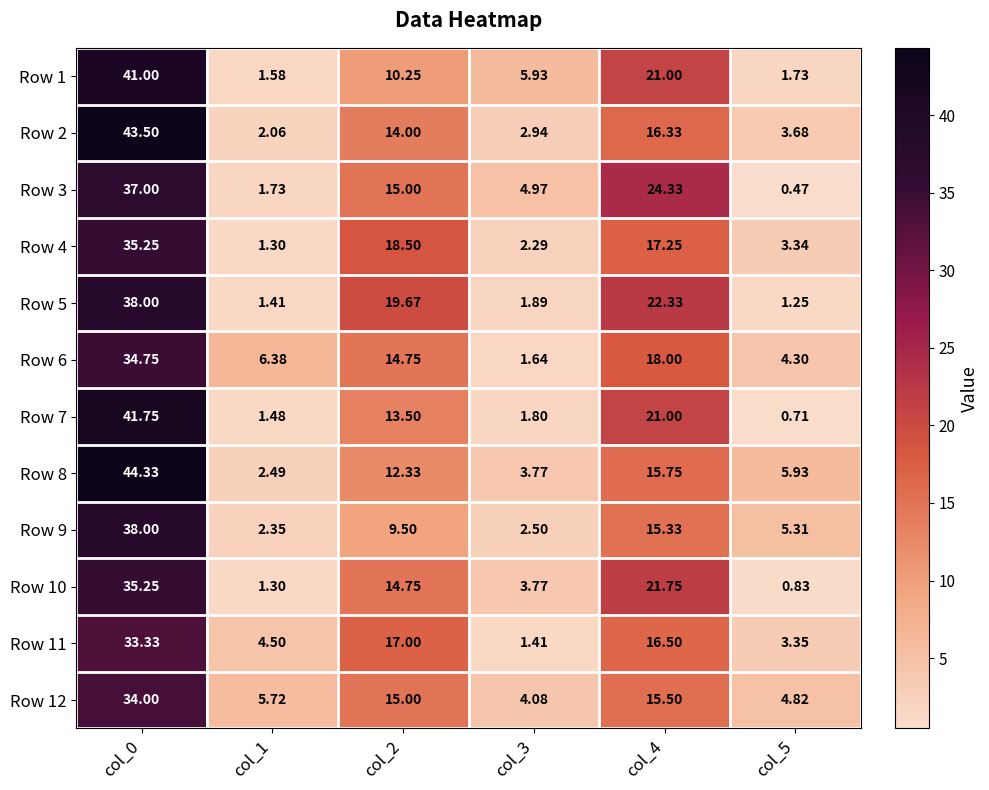

Is the value of Row 2 at col_0 greater than the value of Row 7 at col_5?

Yes